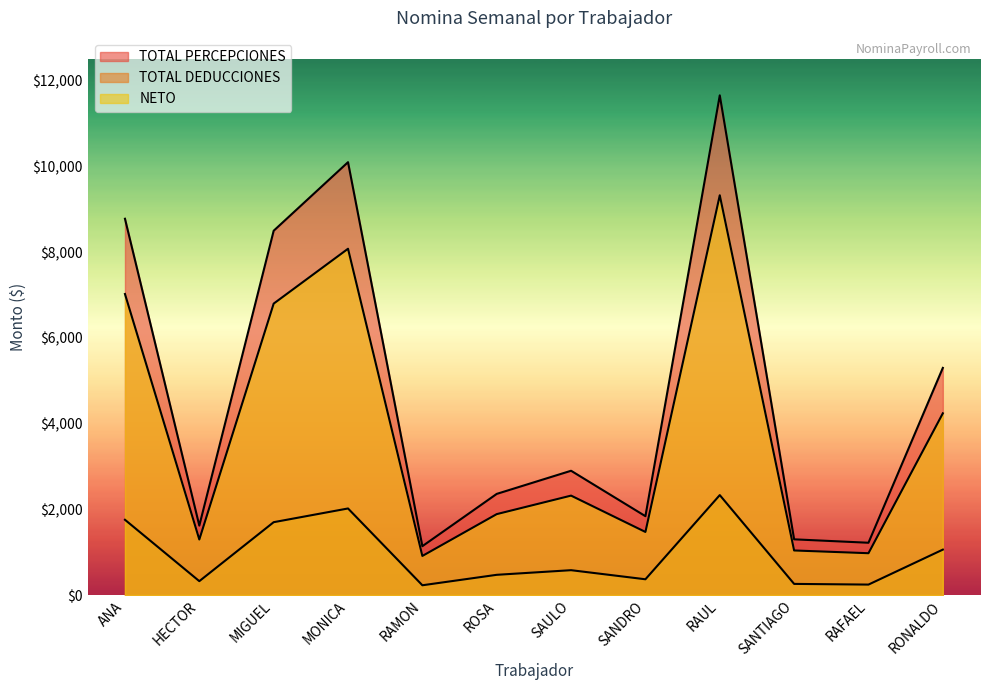

What is the difference between the highest and lowest values at ANA?

7024